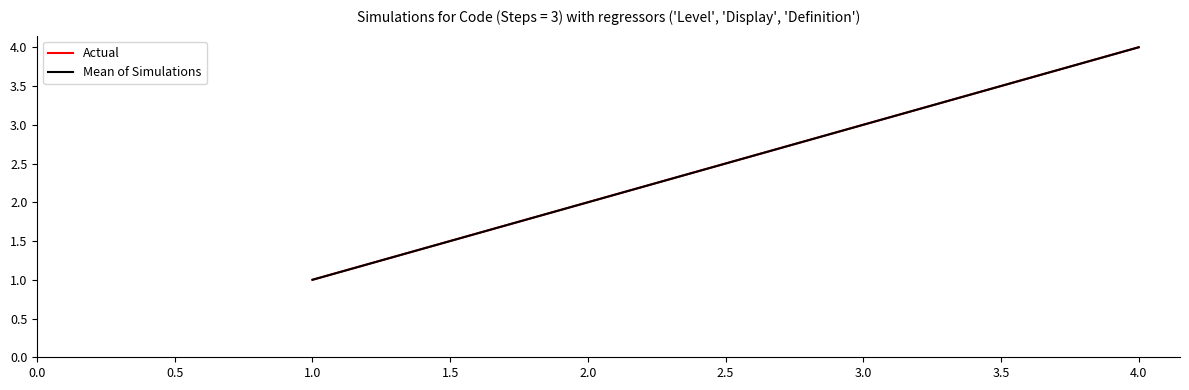

True or false: Actual has more than 2 interior local peaks.

False